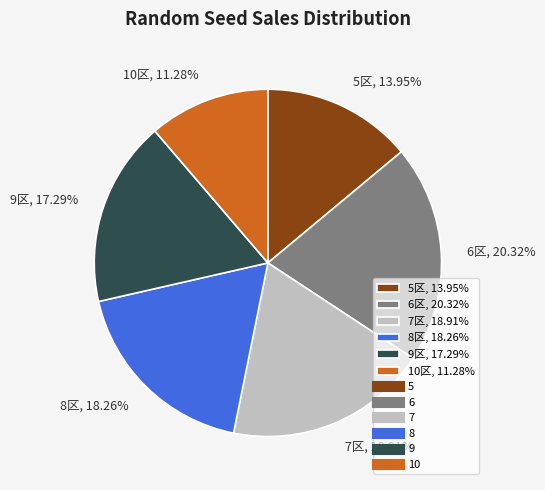

Is there any slice that represents more than half of the pie?

No